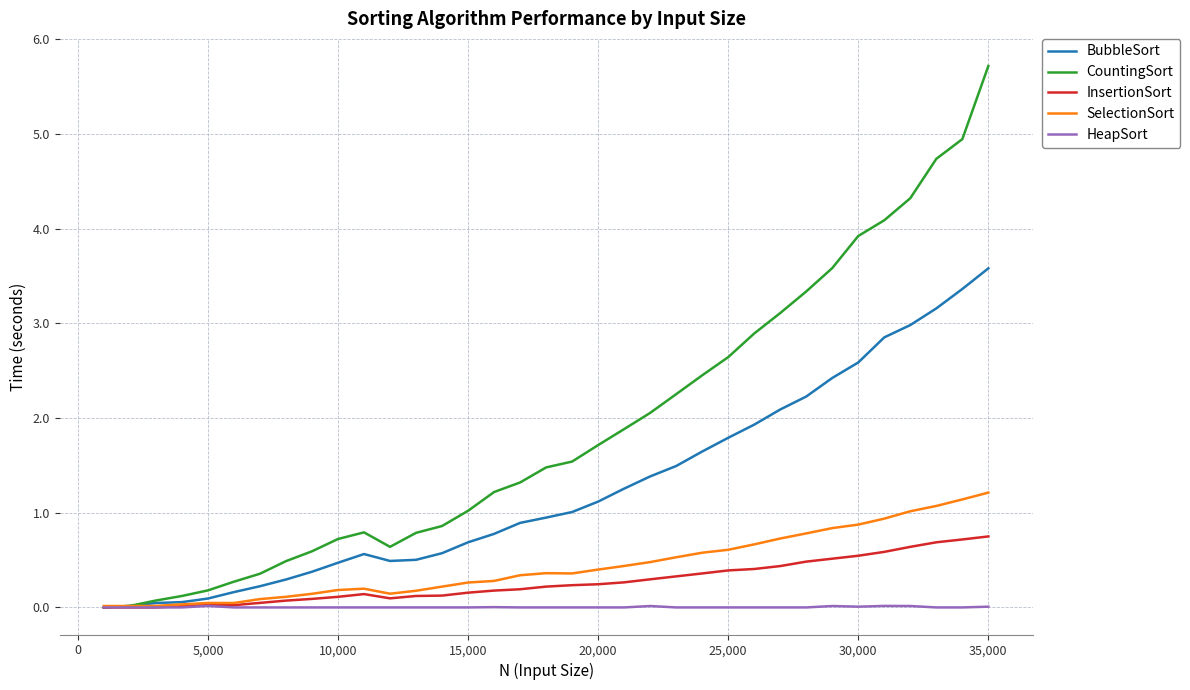

Rank the series by their maximum value, from lowest to highest.

HeapSort, InsertionSort, SelectionSort, BubbleSort, CountingSort